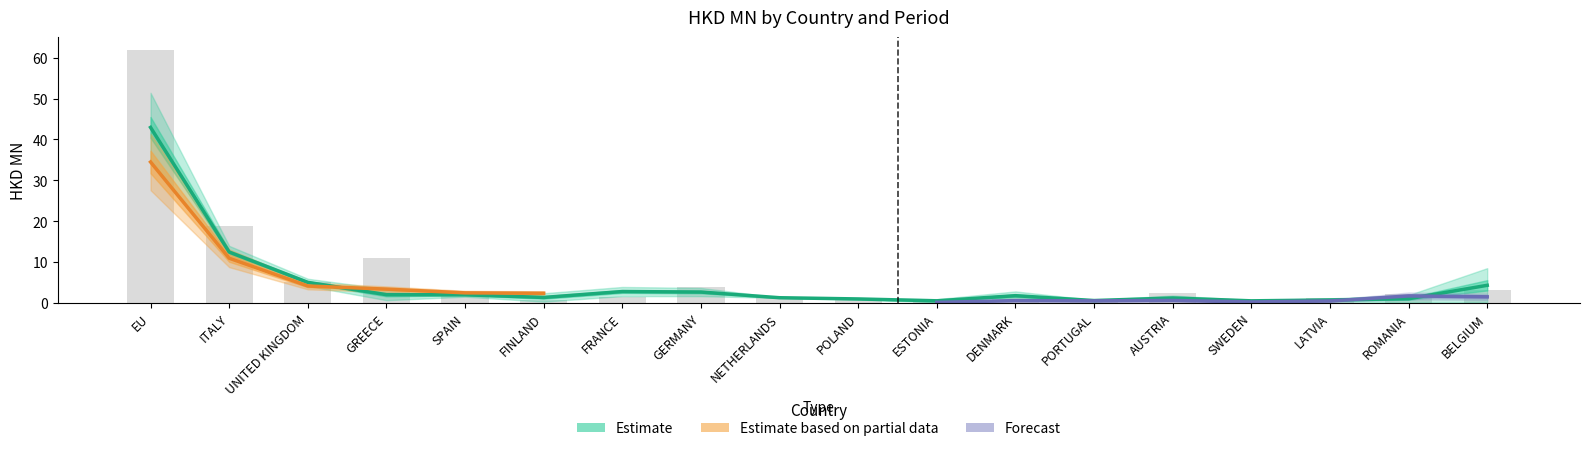

True or false: 200812 has a value of 7.6 at UNITED KINGDOM.

False